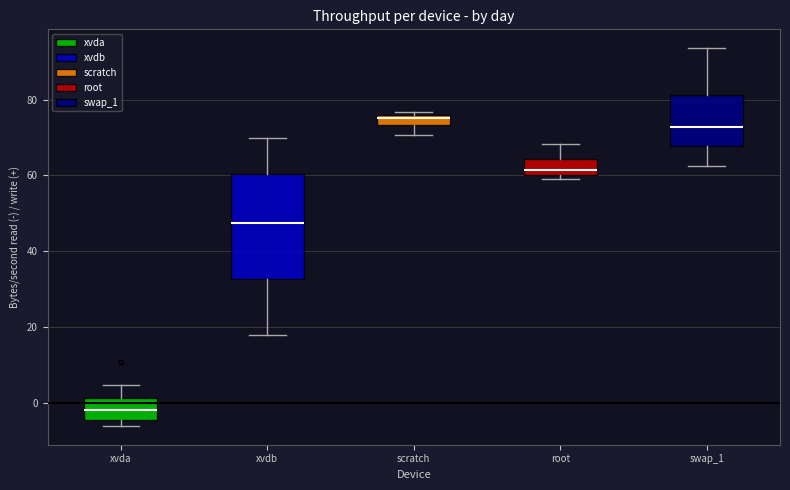

Which box has the highest median line?

scratch